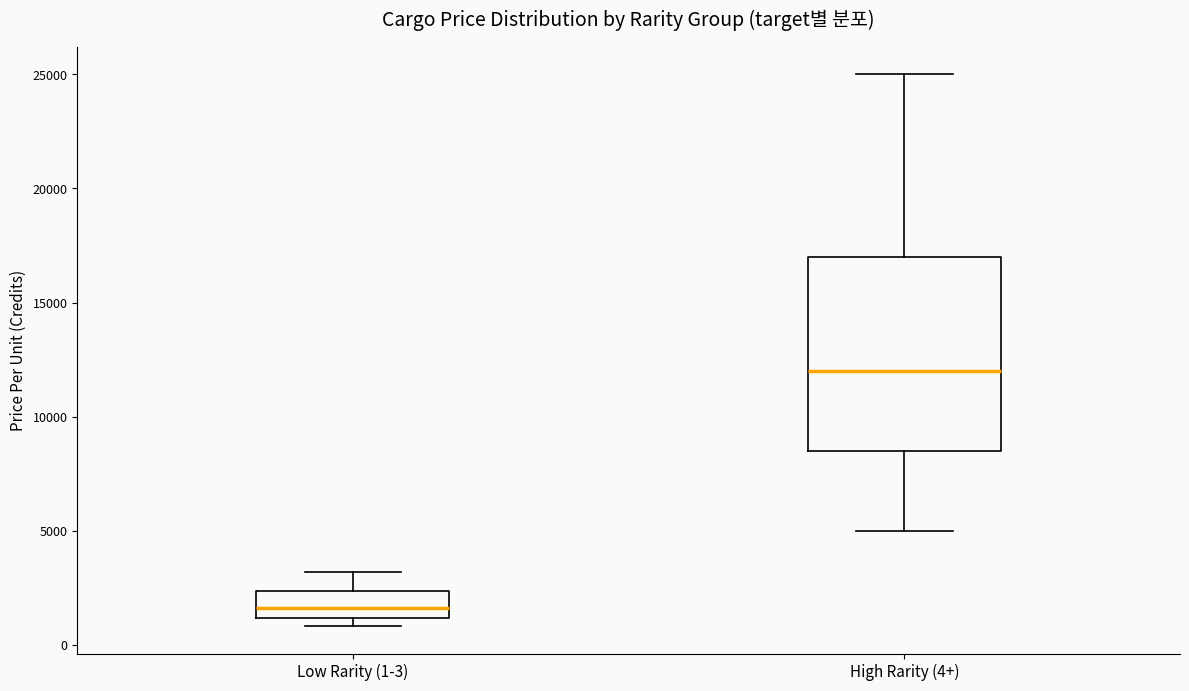

Reading left to right, read every box against the y-axis: the position of its median line, the range the box covers, and the ends of its whiskers. The values are not printed on the chart, so give them approximately, as read against the axis.

Low Rarity (1-3): median 1500, box 1000 to 2500, whiskers 1000 (just below the box's lower edge) to 3000
High Rarity (4+): median 12000, box 8500 to 17000, whiskers 5000 to 25000